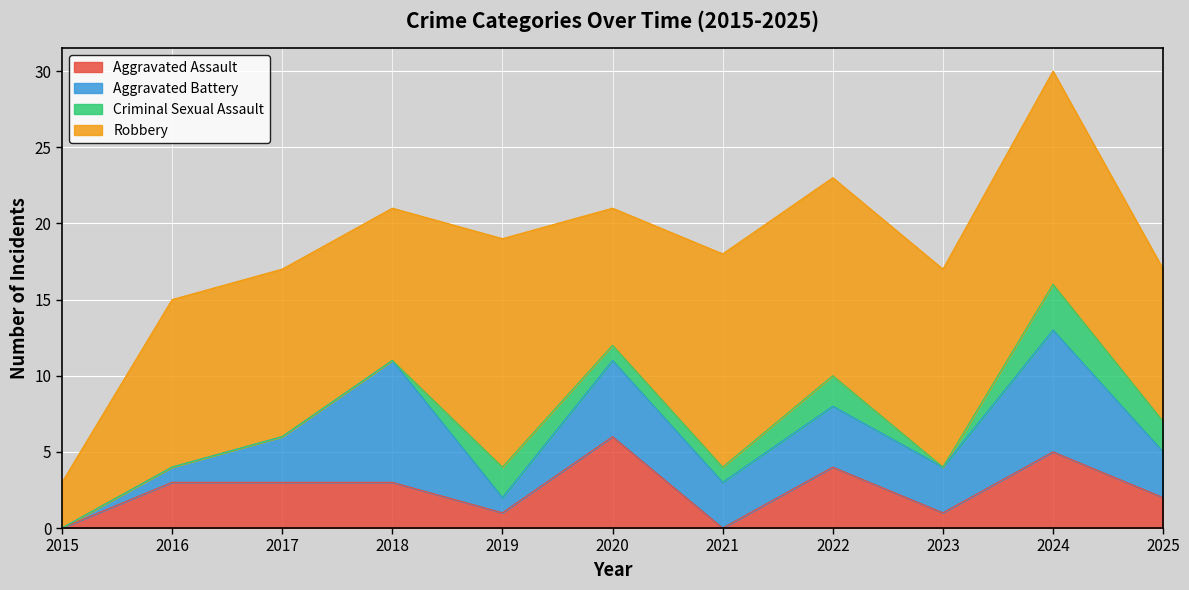

At how many categories does at least one series exceed 5?

10